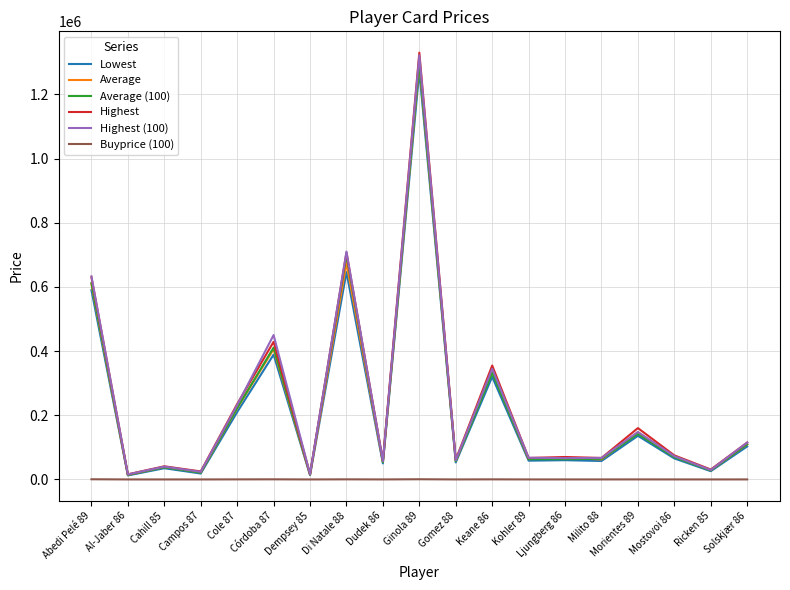

The Highest (100) series shows 66500 at Ljungberg 86. True or false?

True